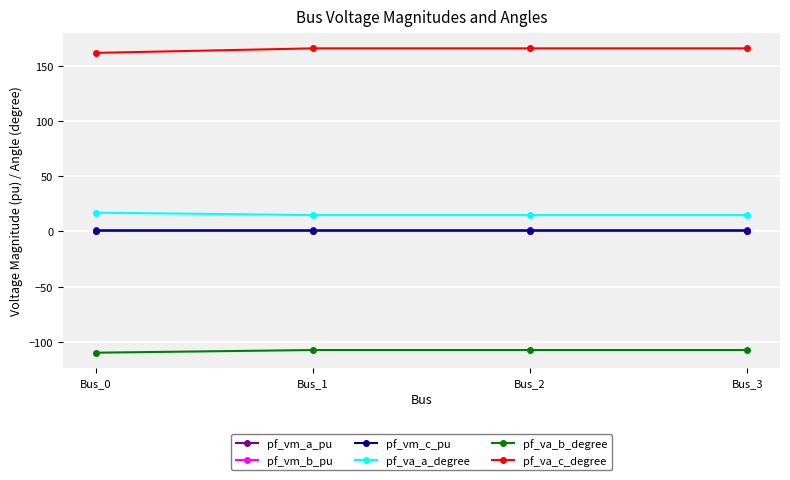

What is the value of the pf_vm_c_pu point at the 1st from the left?

0.8